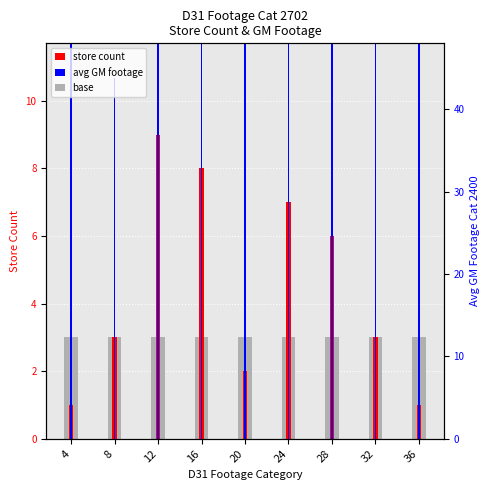

What is the approximate value of base at 28?

3.0